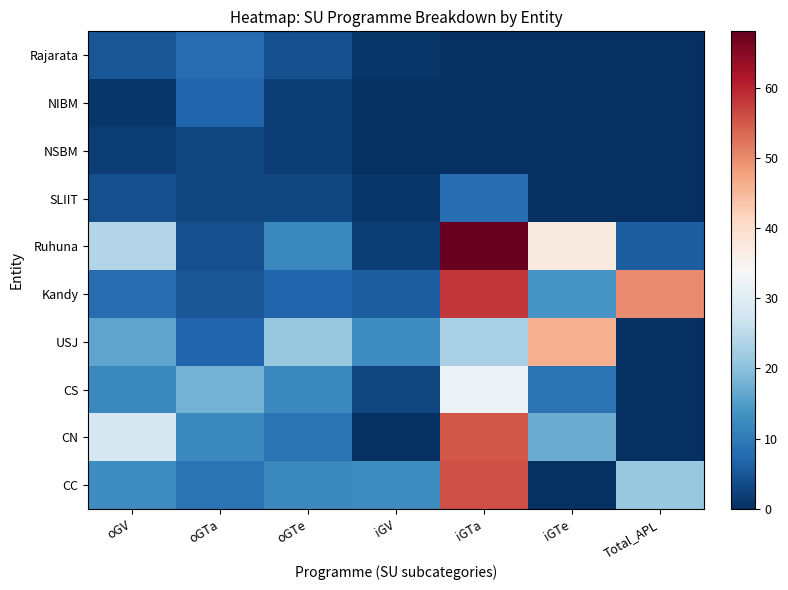

What is the total value across all series at iGV?

39